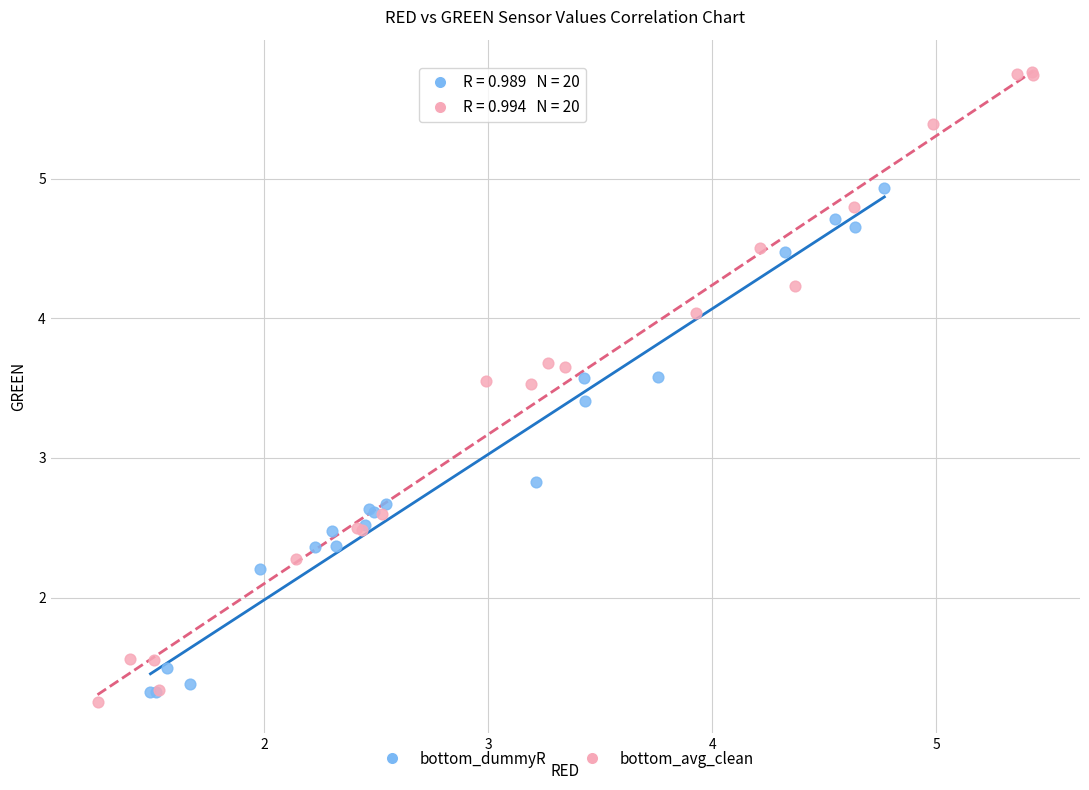

Which series has the widest spread of Y values?

bottom_avg_clean